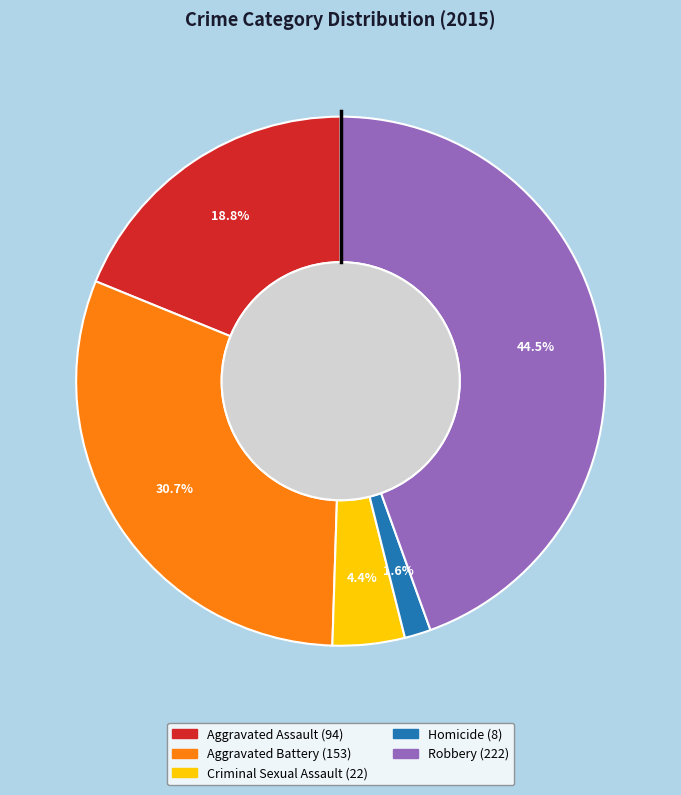

How many segments does this pie chart have?

5